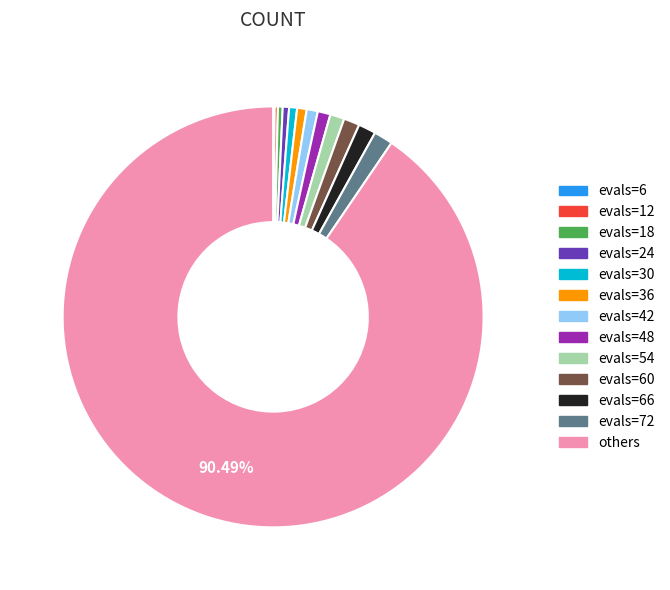

Which has a higher value, evals=18 or evals=54?

evals=54